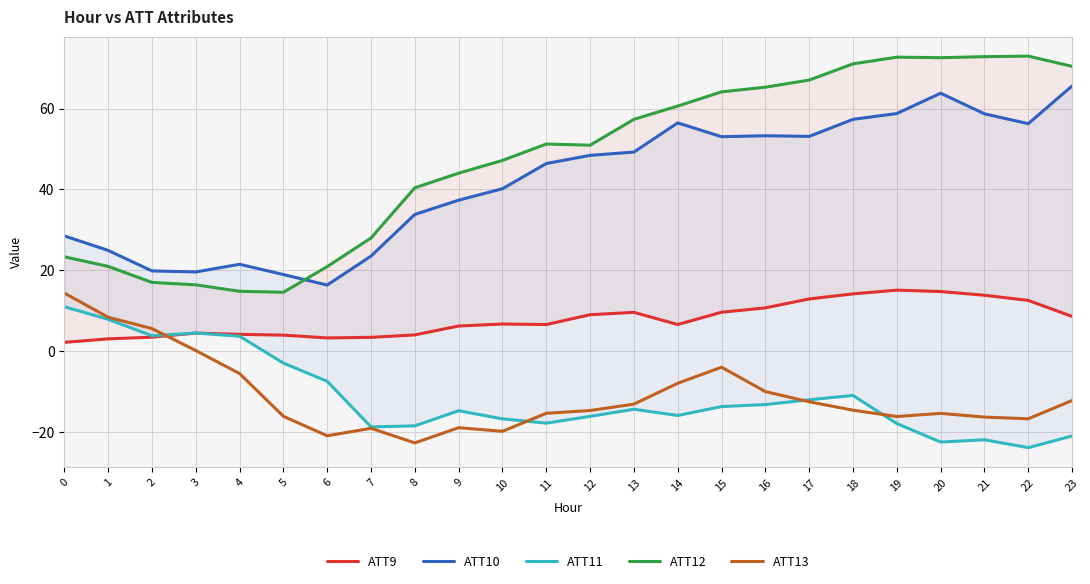

The value of ATT13 at 15 is -4.0. True or false?

True